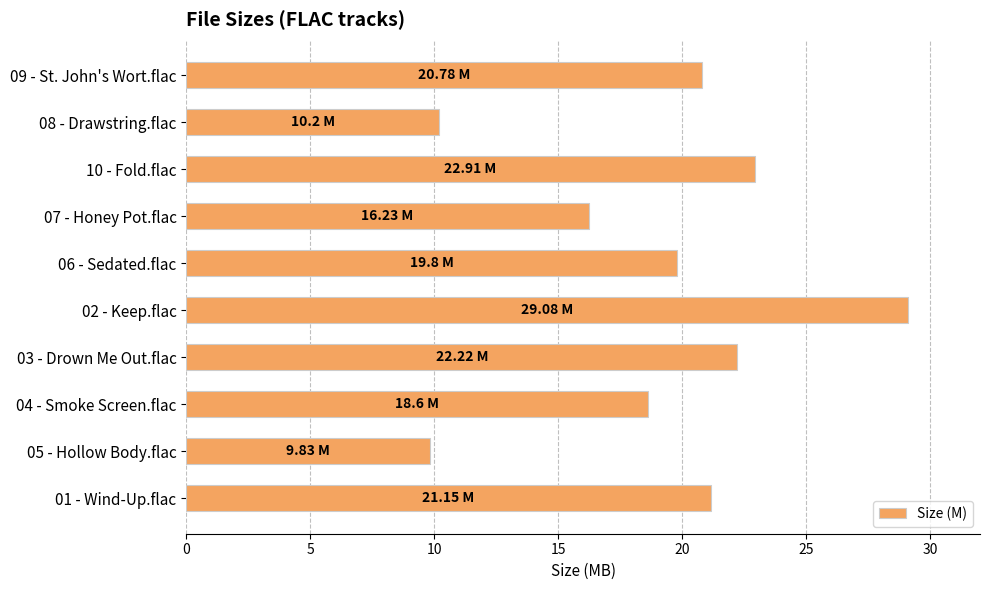

What is the average value?

19.1